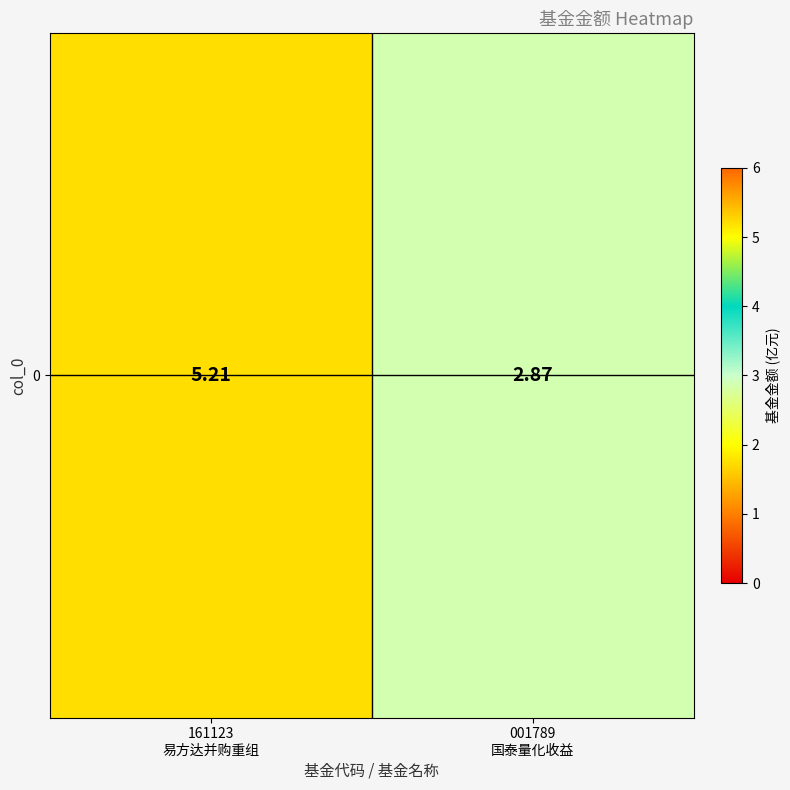

Where does the data first go above 5?

161123
易方达并购重组